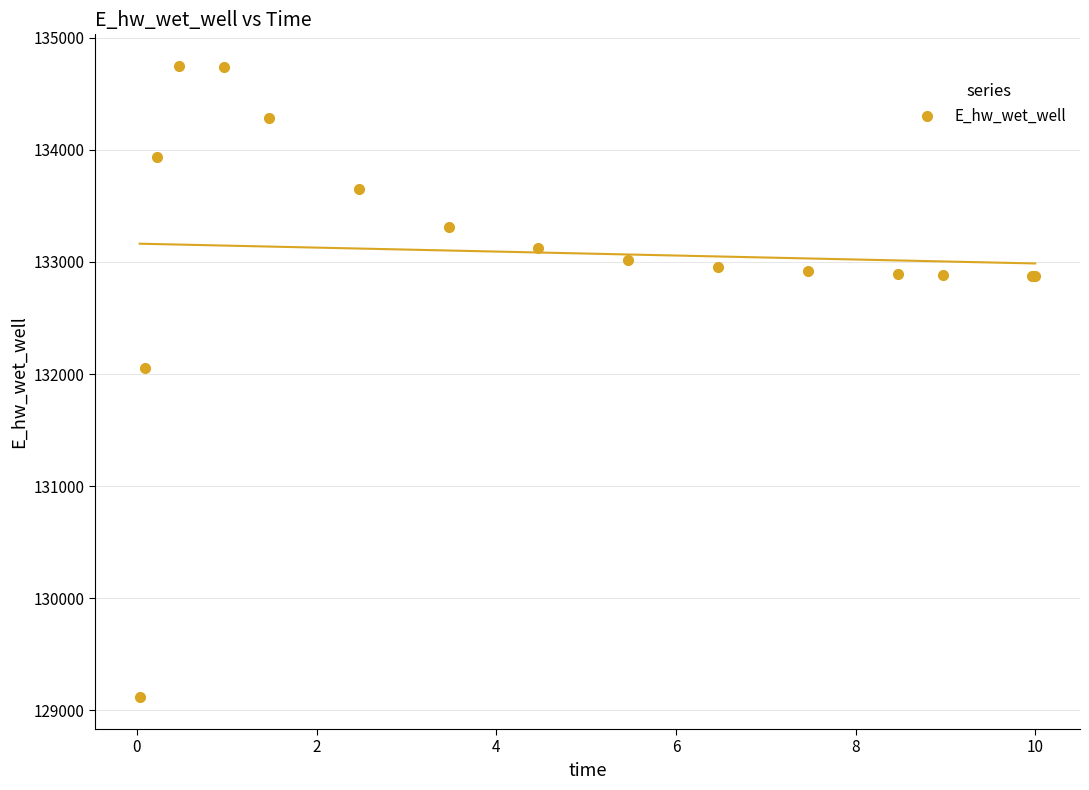

What Y value in the scatter plot is closest to 131931?

132054.6